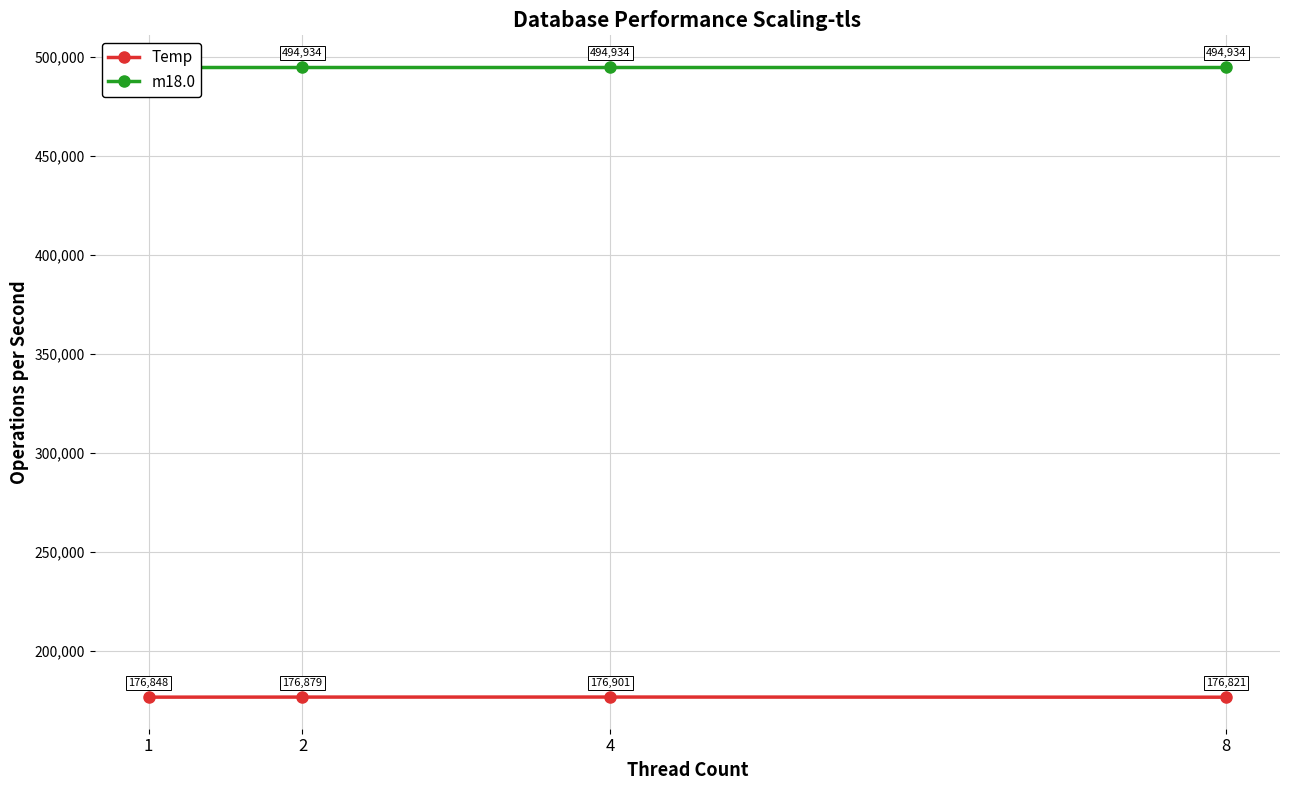

List the series in order of their peak value, highest first.

m18.0, Temp